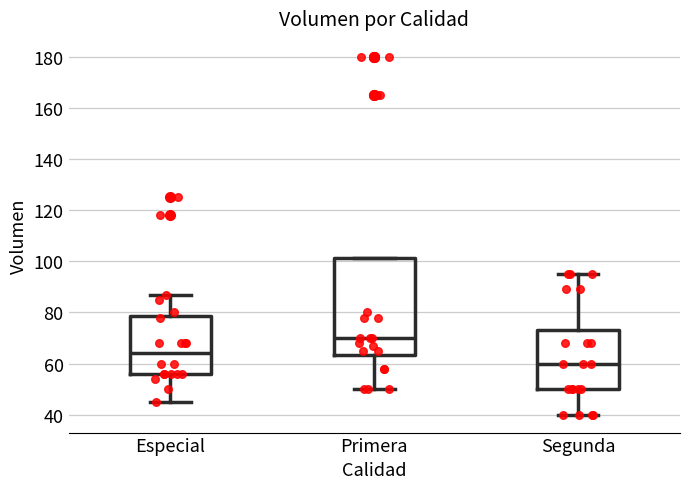

Which box's median line is the highest?

Primera